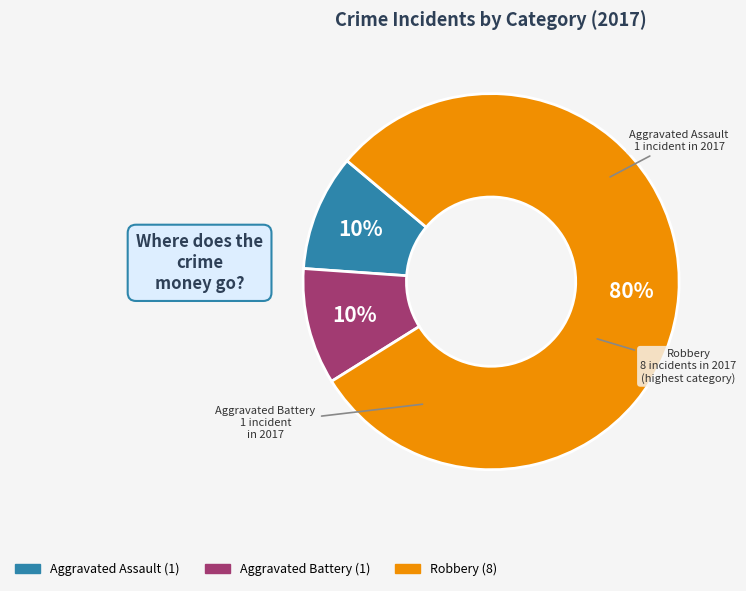

Is the sum of Robbery and Aggravated Battery greater than half?

Yes